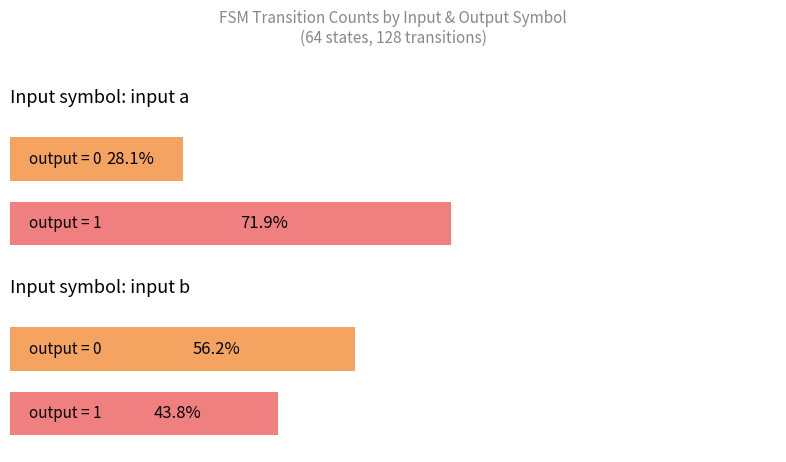

Count the number of data series in this chart.

2